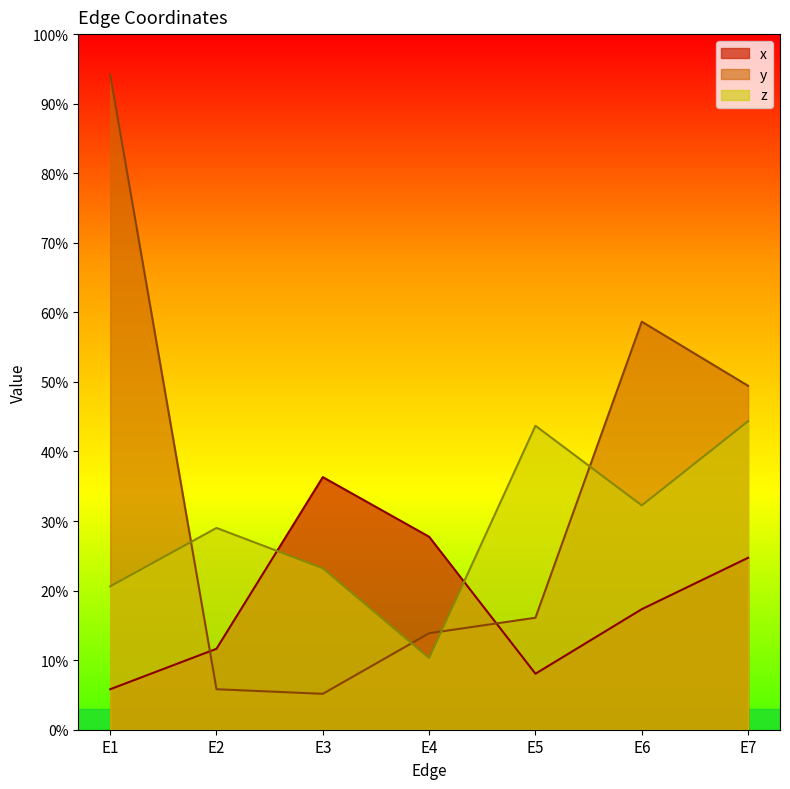

What is the maximum value shown in the chart?

0.9